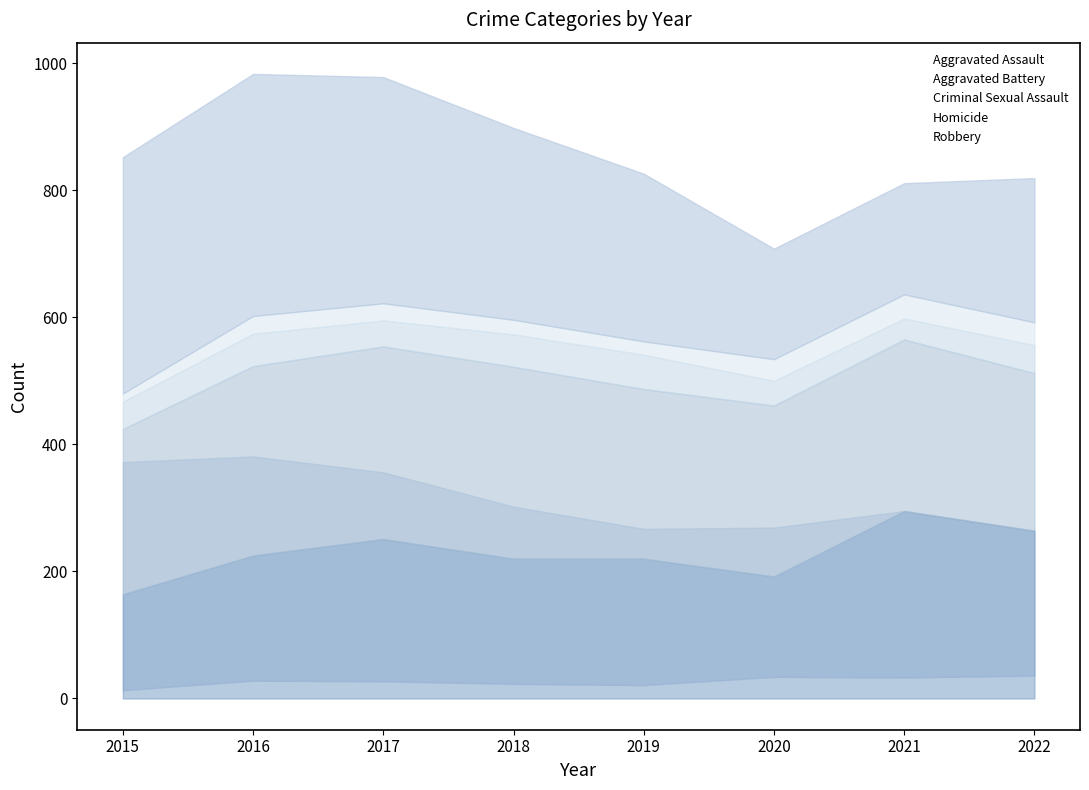

Reading left to right, list all the values displayed in this chart.

Aggravated Assault: 2015=164	2016=225	2017=251	2018=220	2019=220	2020=192	2021=295	2022=264
Aggravated Battery: 2015=260	2016=298	2017=303	2018=302	2019=267	2020=269	2021=270	2022=248
Criminal Sexual Assault: 2015=43	2016=51	2017=41	2018=51	2019=54	2020=39	2021=33	2022=44
Homicide: 2015=13	2016=28	2017=27	2018=23	2019=21	2020=34	2021=38	2022=36
Robbery: 2015=372	2016=381	2017=356	2018=302	2019=264	2020=174	2021=175	2022=227